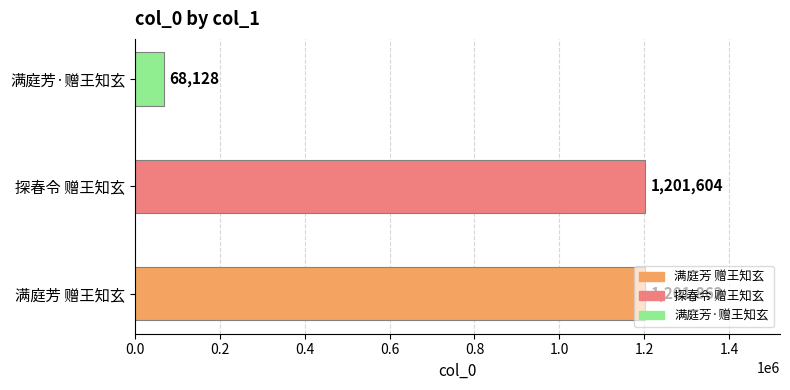

What value does the data have at 探春令 赠王知玄, to the nearest 100?

1201600